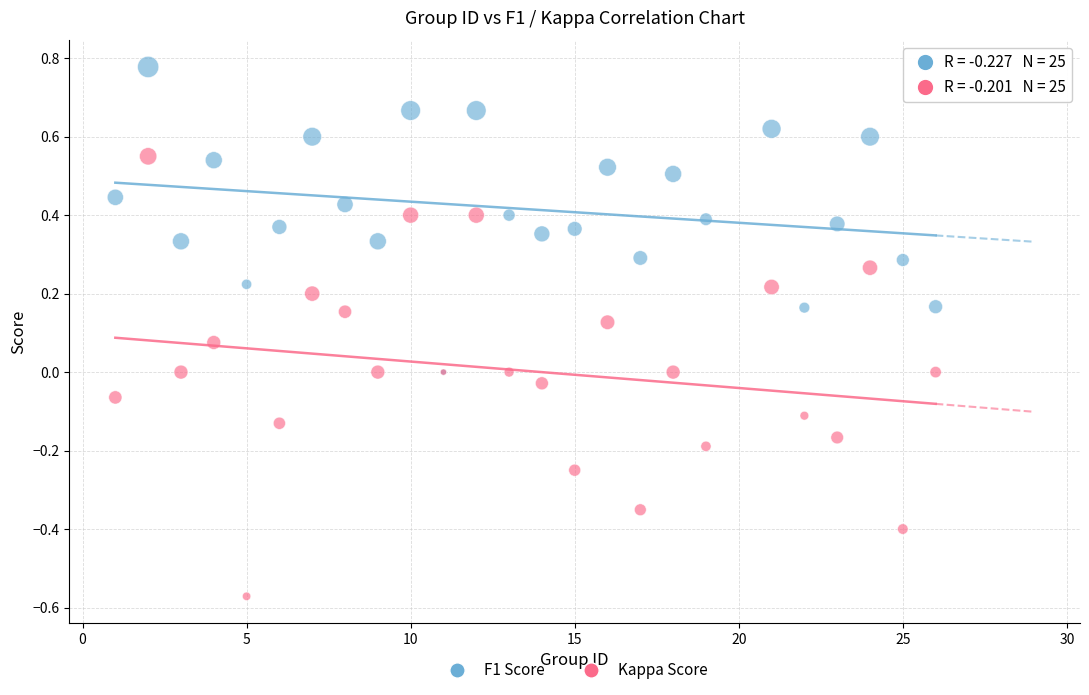

What are all the series names shown in the legend?

F1 Score, Kappa Score